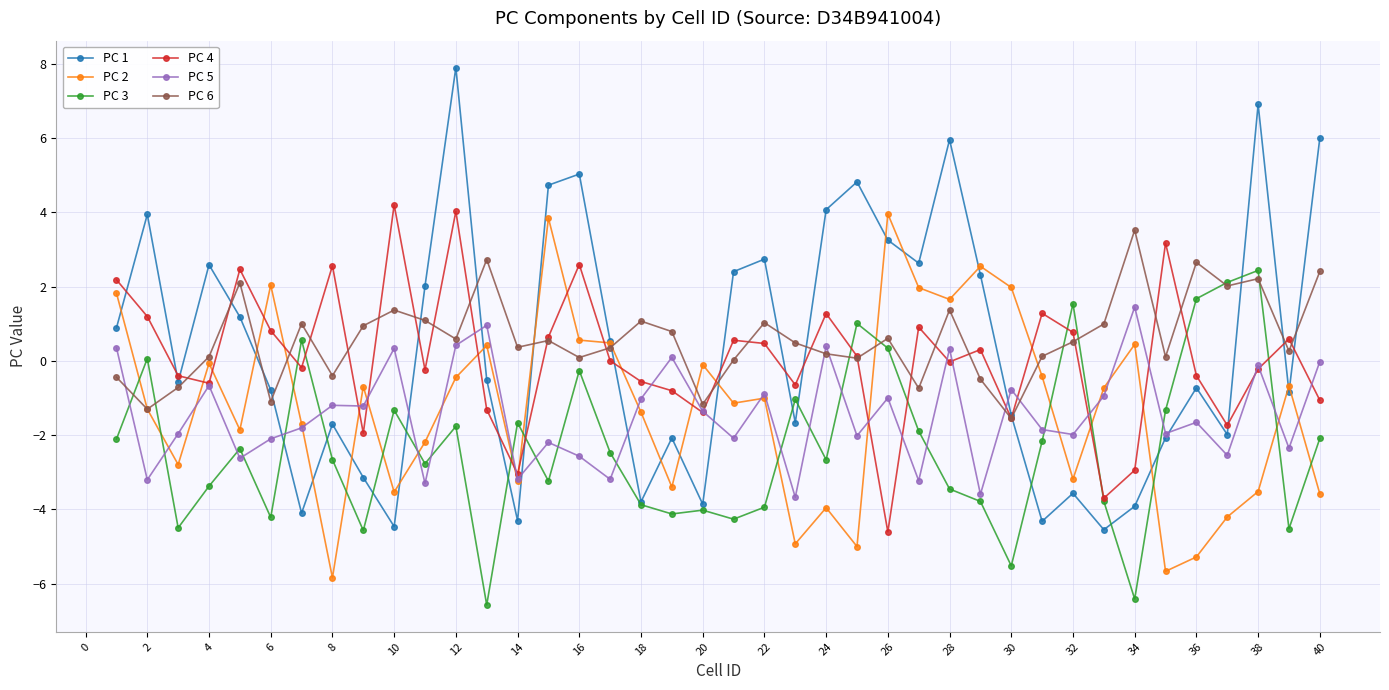

What is the highest value of the PC 5 series?

1.5